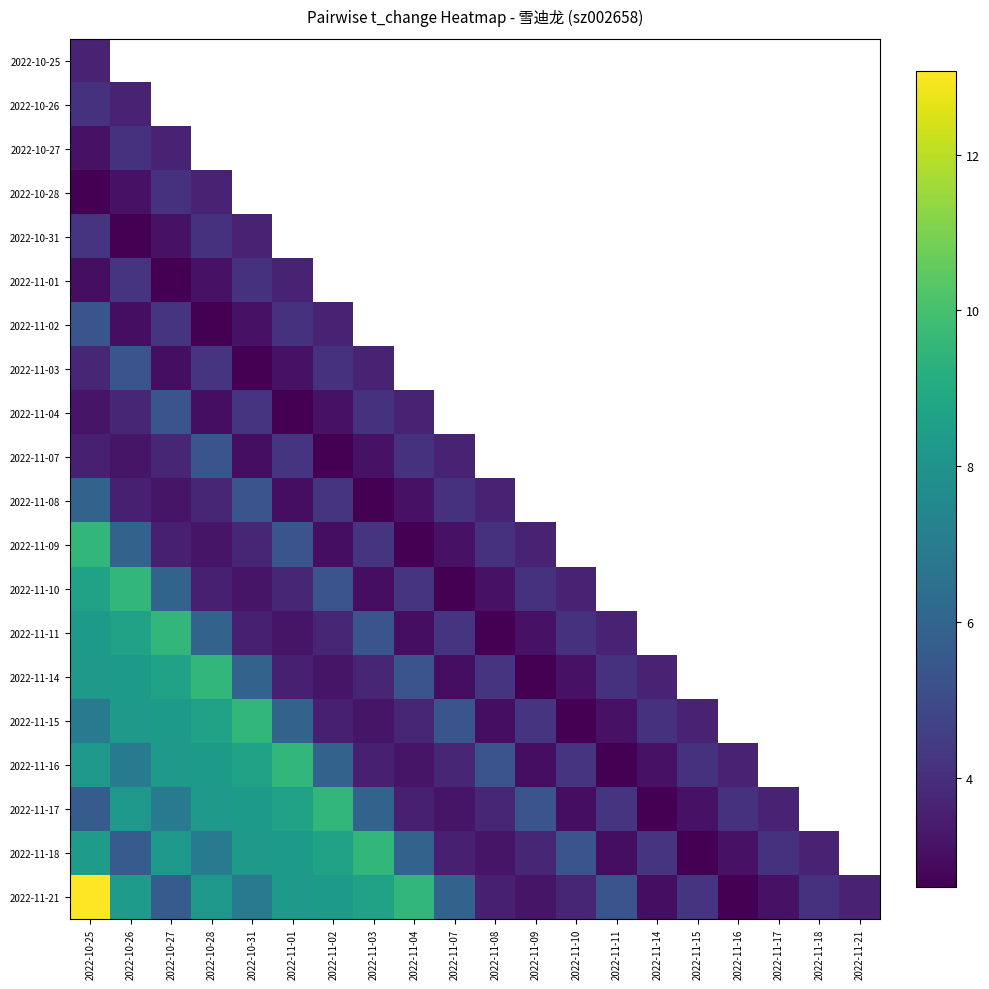

True or false: 2022-11-15 has a value of 9.5 at 2022-10-31.

True